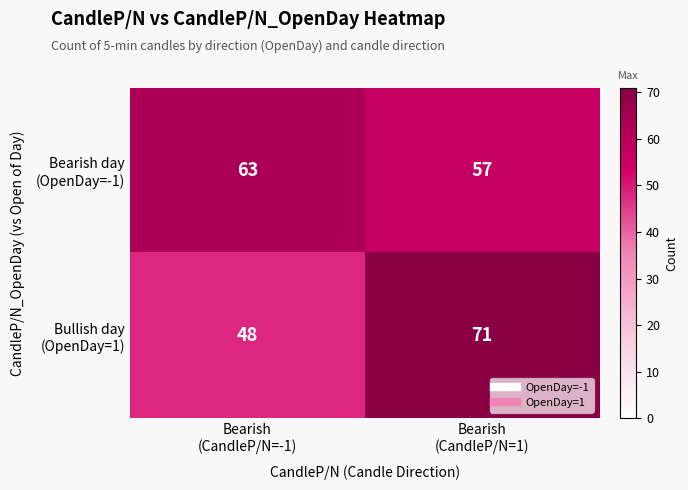

What is the maximum value shown in the chart?

71